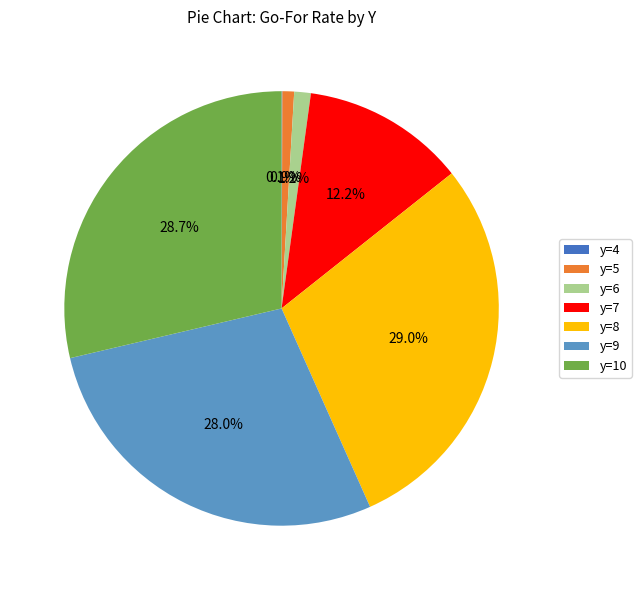

Is there any slice that represents more than half of the pie?

No